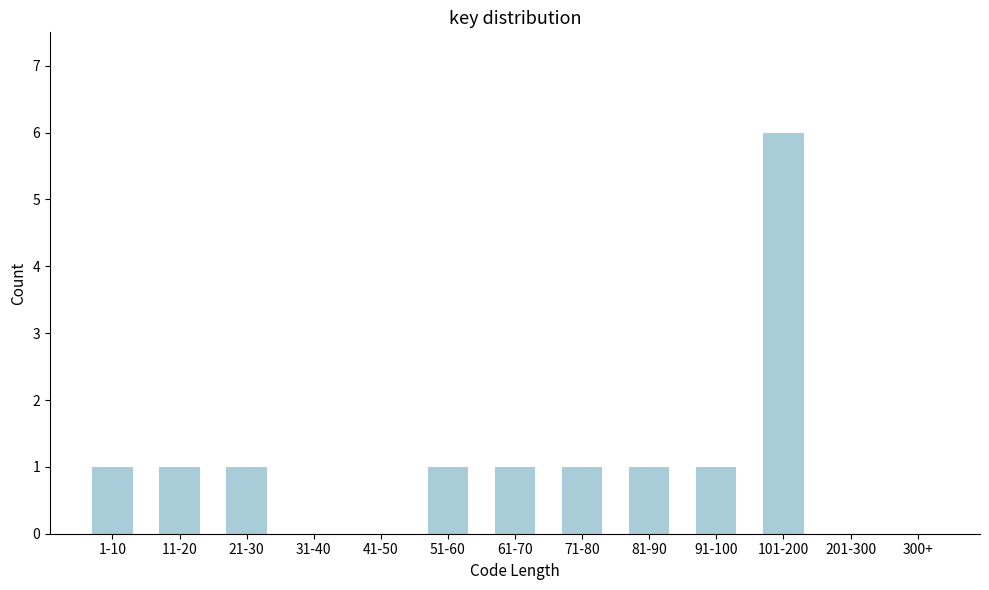

What is the change in value from 31-40 to 71-80?

+1